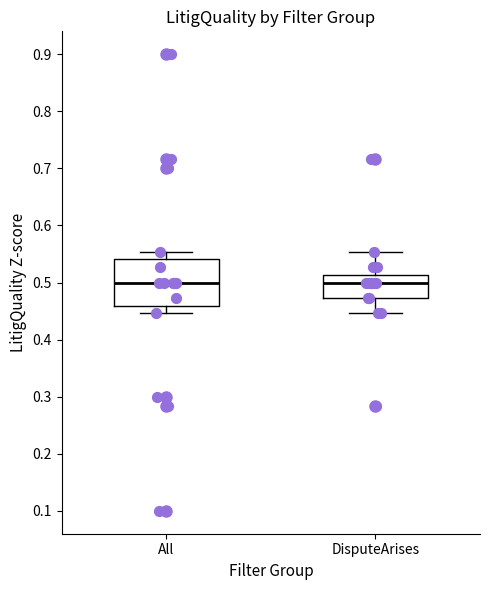

Comparing the boxes themselves (not the whiskers), which one is the tallest?

All